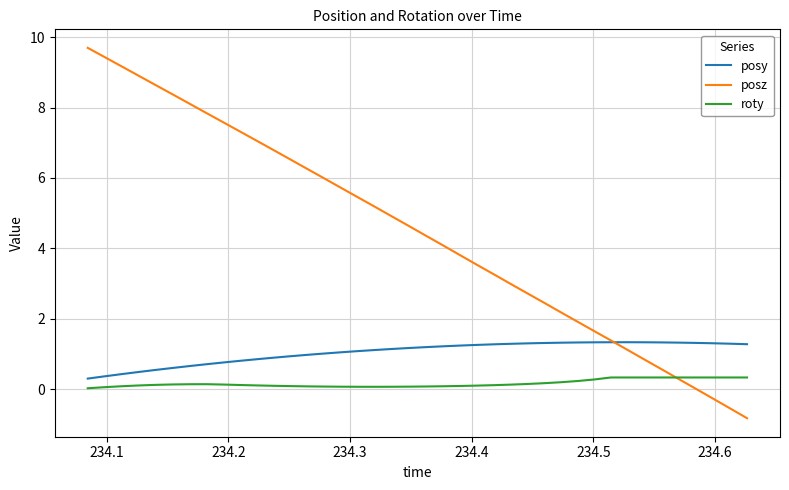

True or false: roty and posy intersect in this chart.

False